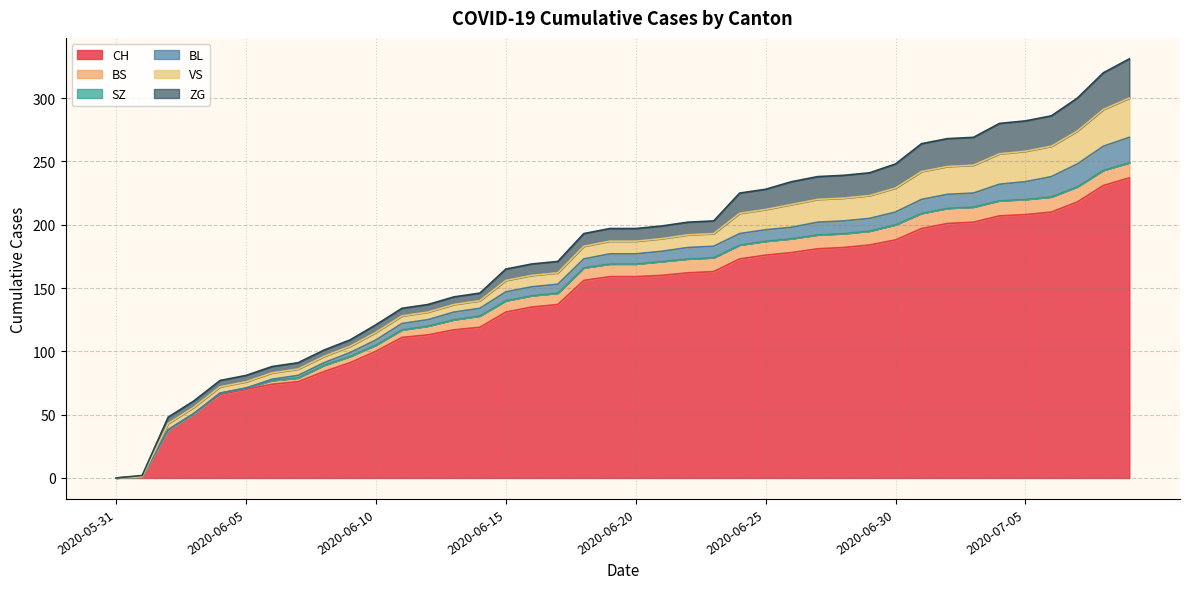

True or false: CH and VS cross at least once.

False